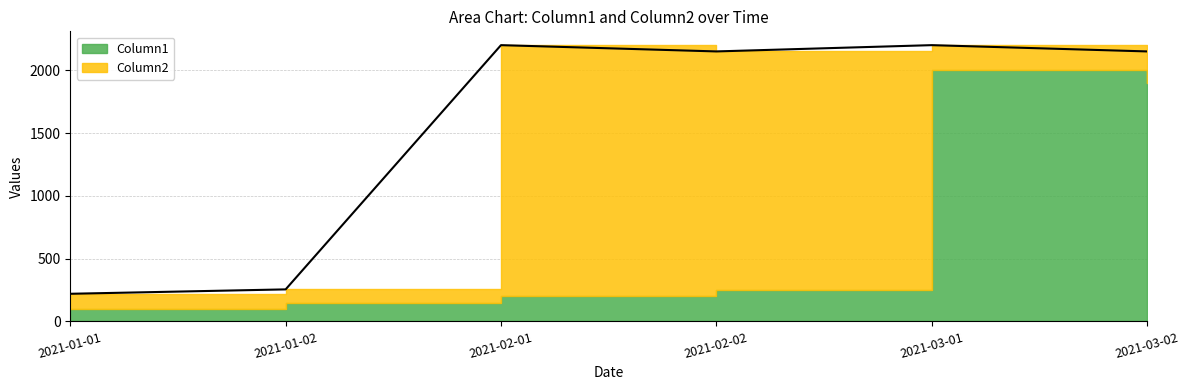

Does the chart display data point markers on the line(s)?

No